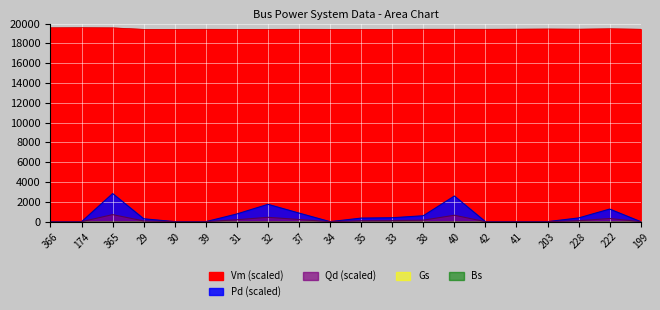

What is the label of the 18th point from the left?

228